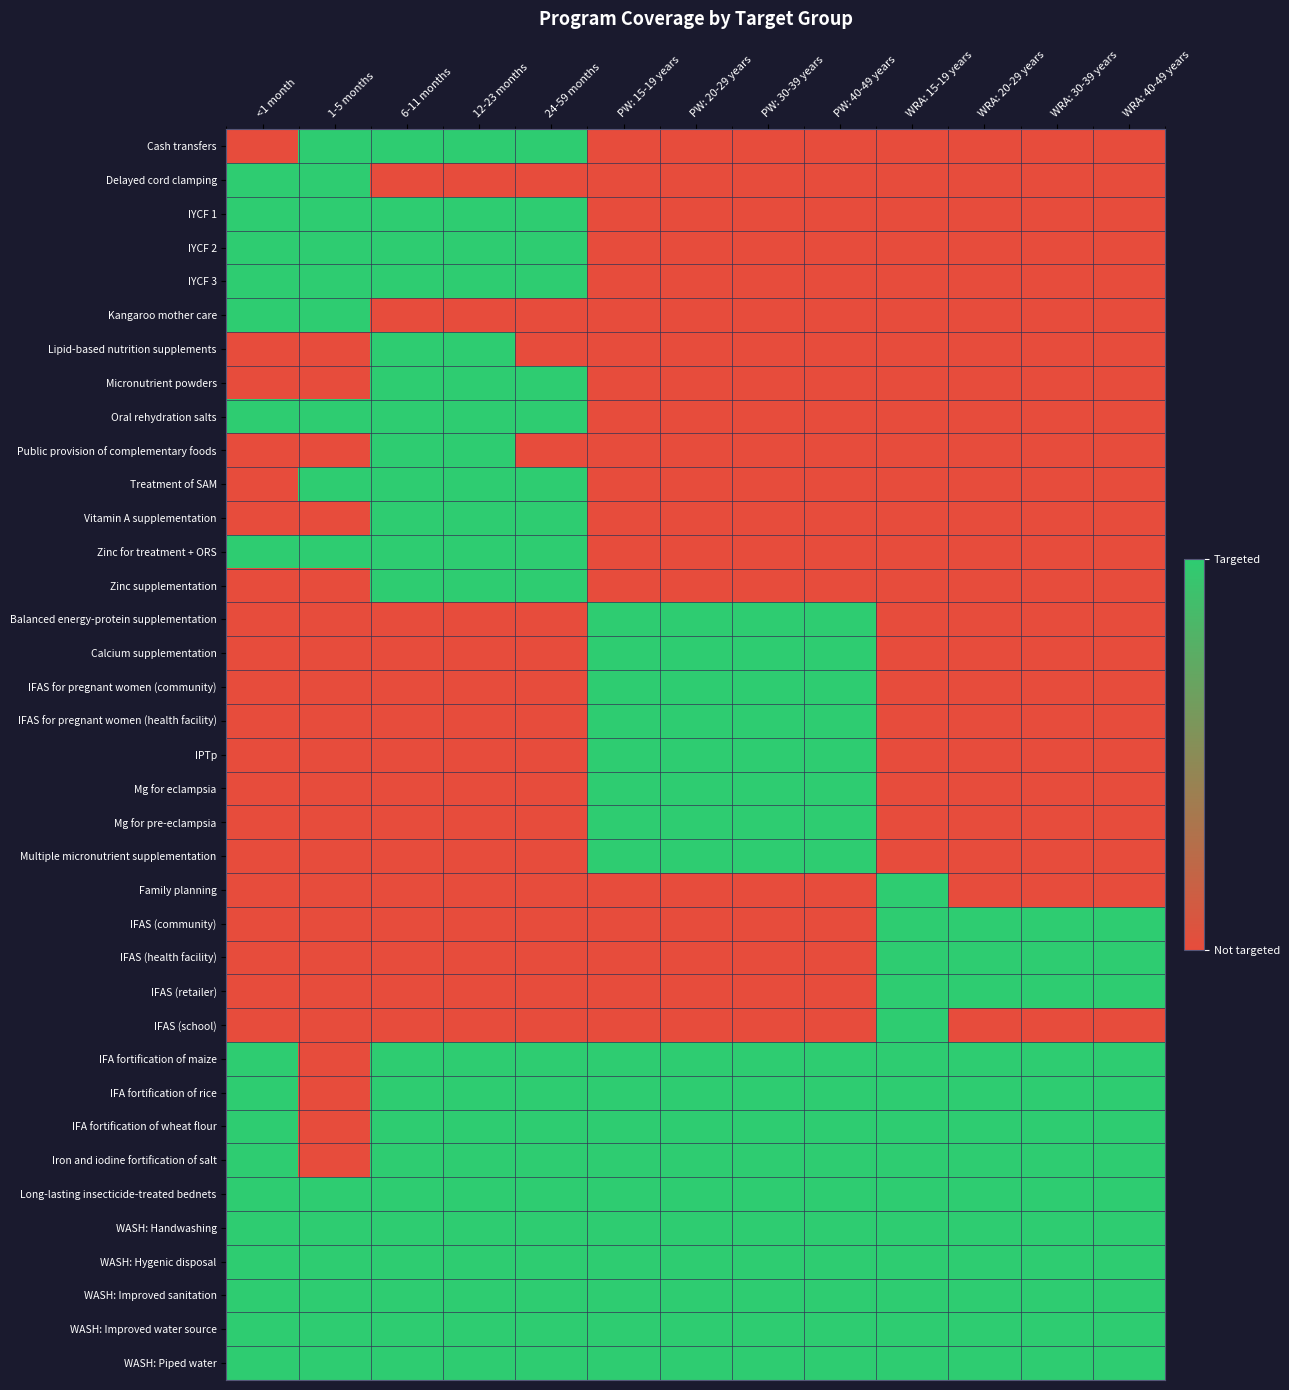

List the series in order of their peak value, lowest first.

Cash transfers, Delayed cord clamping, IYCF 1, IYCF 2, IYCF 3, Kangaroo mother care, Lipid-based nutrition supplements, Micronutrient powders, Oral rehydration salts, Public provision of complementary foods, Treatment of SAM, Vitamin A supplementation, Zinc for treatment + ORS, Zinc supplementation, Balanced energy-protein supplementation, Calcium supplementation, IFAS for pregnant women (community), IFAS for pregnant women (health facility), IPTp, Mg for eclampsia, Mg for pre-eclampsia, Multiple micronutrient supplementation, Family planning, IFAS (community), IFAS (health facility), IFAS (retailer), IFAS (school), IFA fortification of maize, IFA fortification of rice, IFA fortification of wheat flour, Iron and iodine fortification of salt, Long-lasting insecticide-treated bednets, WASH: Handwashing, WASH: Hygenic disposal, WASH: Improved sanitation, WASH: Improved water source, WASH: Piped water